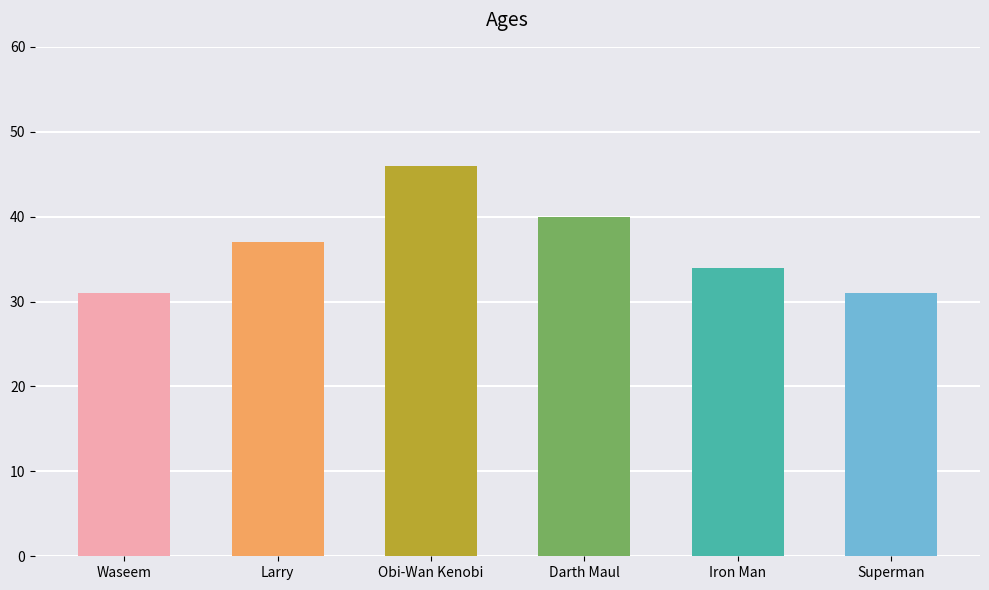

What is the smallest value displayed?

31